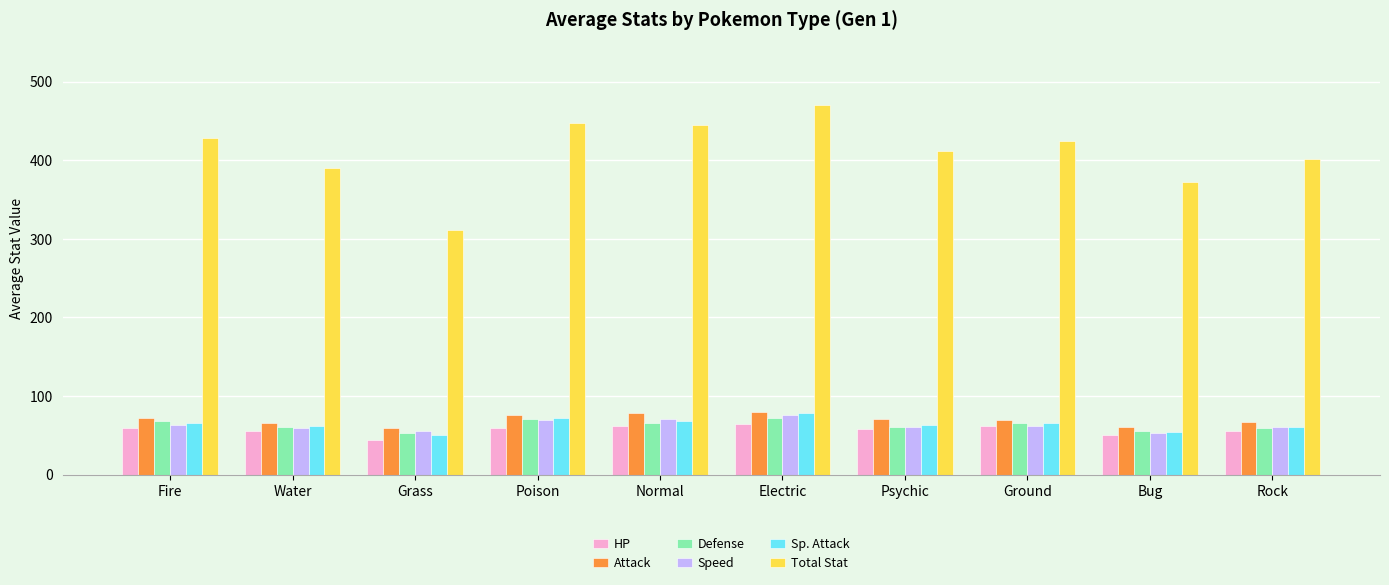

At which category is the sum across all series the highest?

Electric